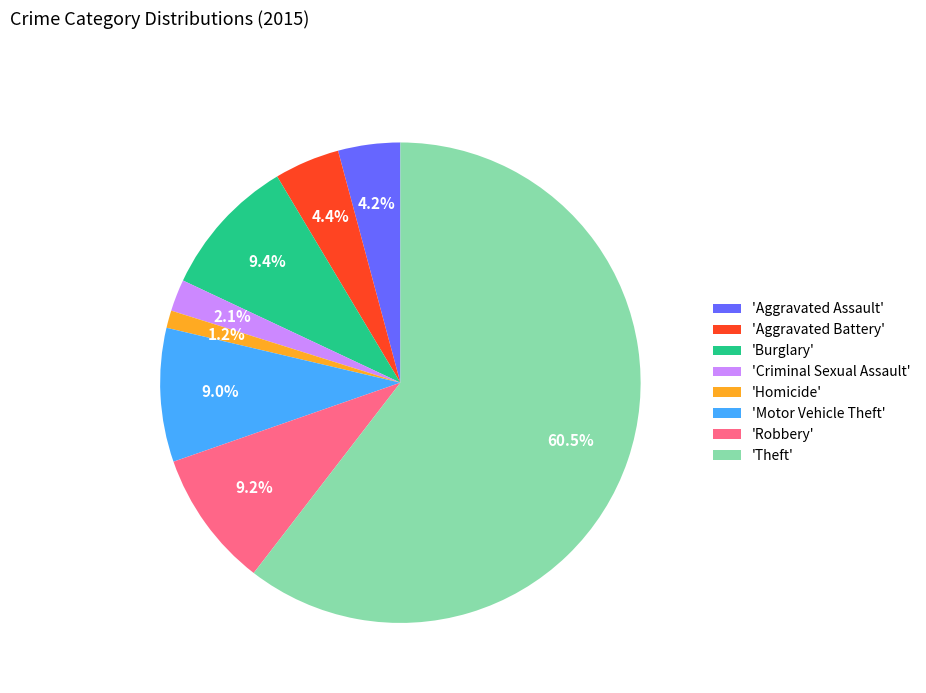

Is there a majority slice in this chart?

Yes